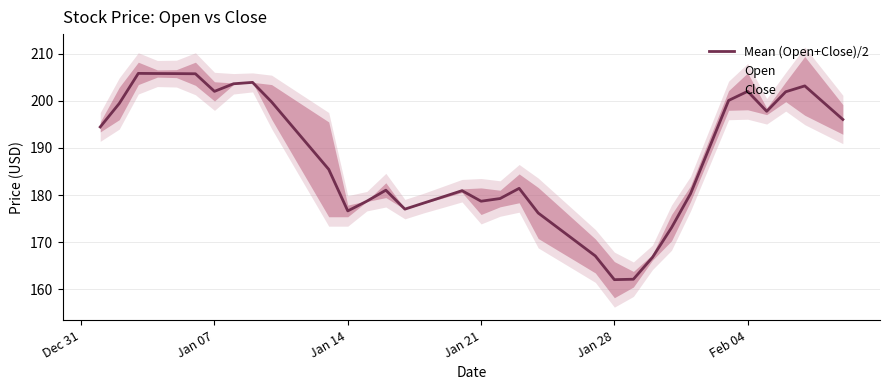

True or false: Mean (Open+Close)/2 and Close intersect in this chart.

True